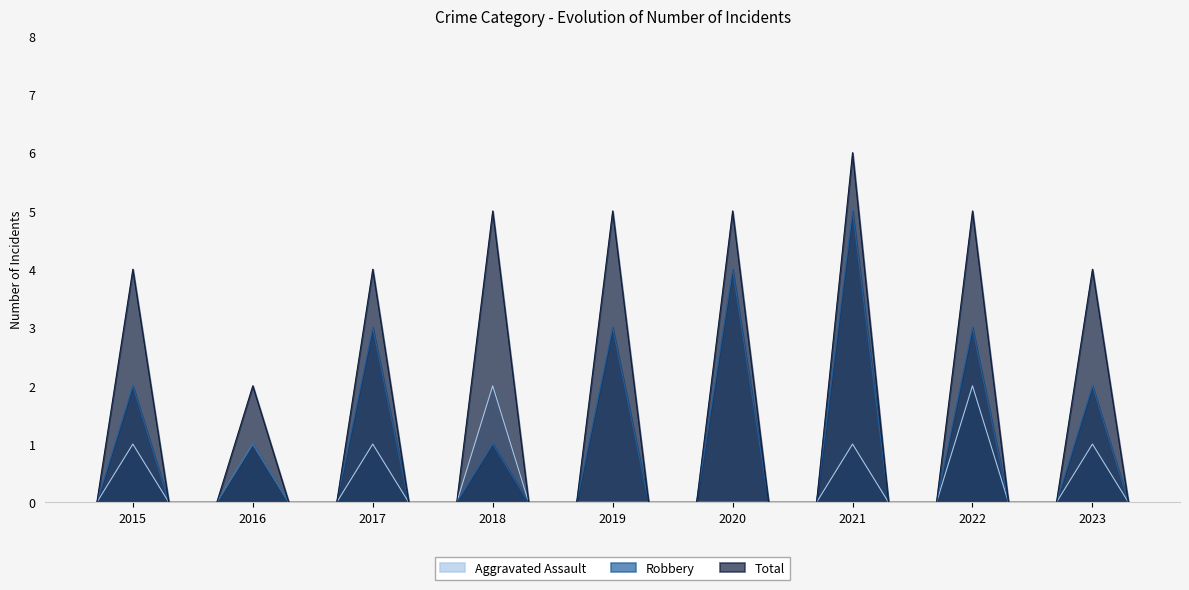

Is it true that Aggravated Assault equals 2 at 2023?

False